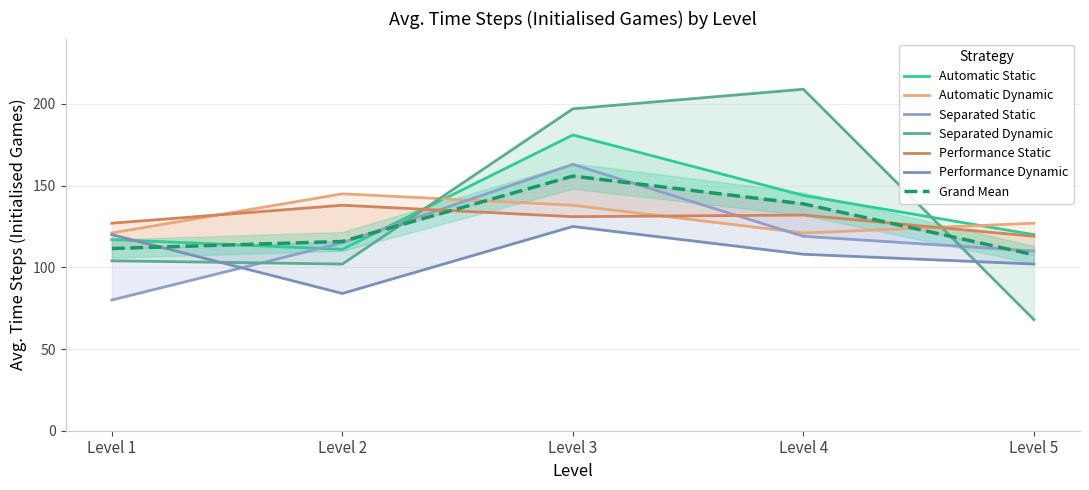

What is the value of the Separated Dynamic point at the 4th from the left?

209